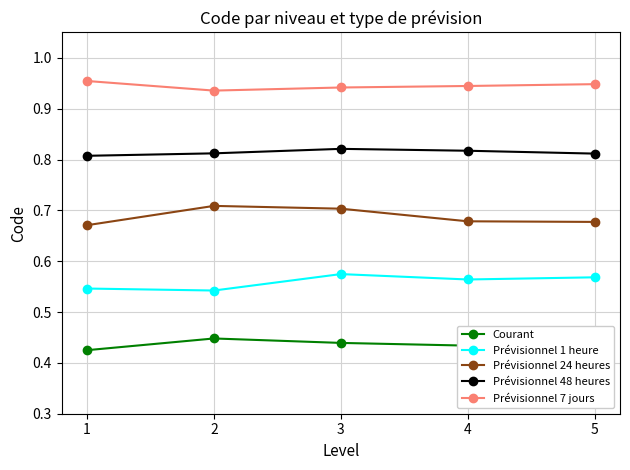

List the series in order of their peak value, highest first.

Prévisionnel 7 jours, Prévisionnel 48 heures, Prévisionnel 24 heures, Prévisionnel 1 heure, Courant